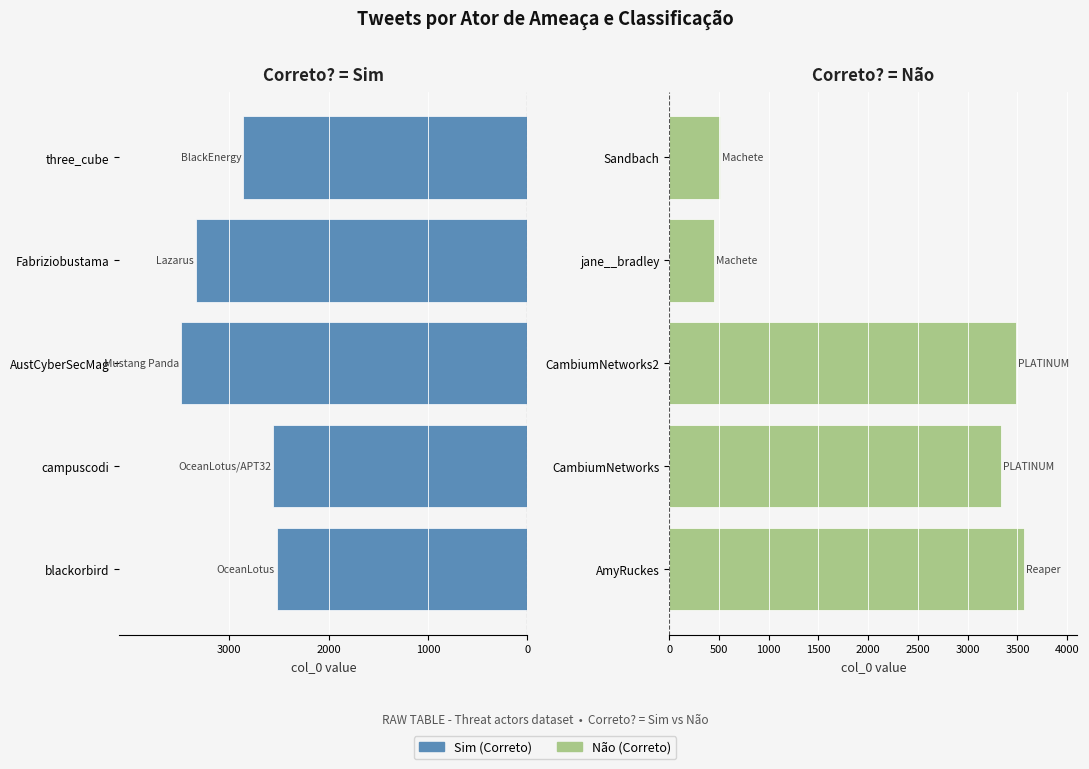

What position from the left is 3000?

4